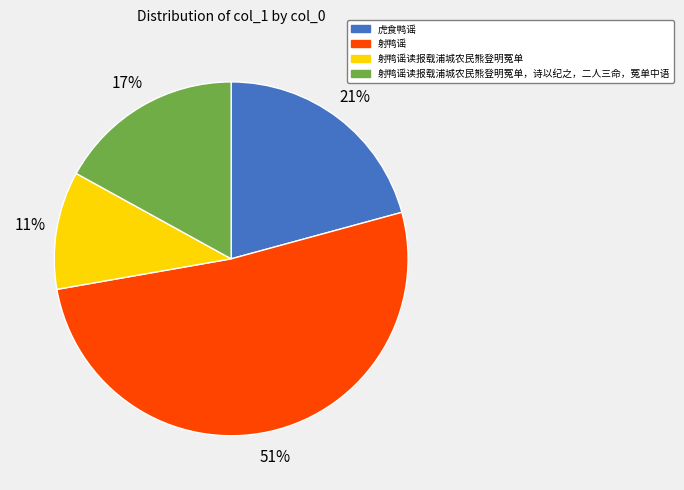

Is the sum of 虎食鸭谣 and 射鸭谣 greater than half?

Yes